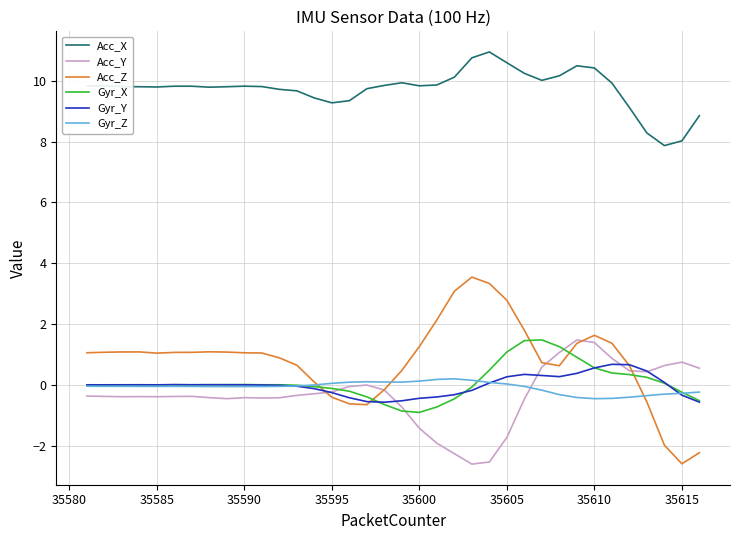

True or false: Acc_Z and Acc_X cross at least once.

False